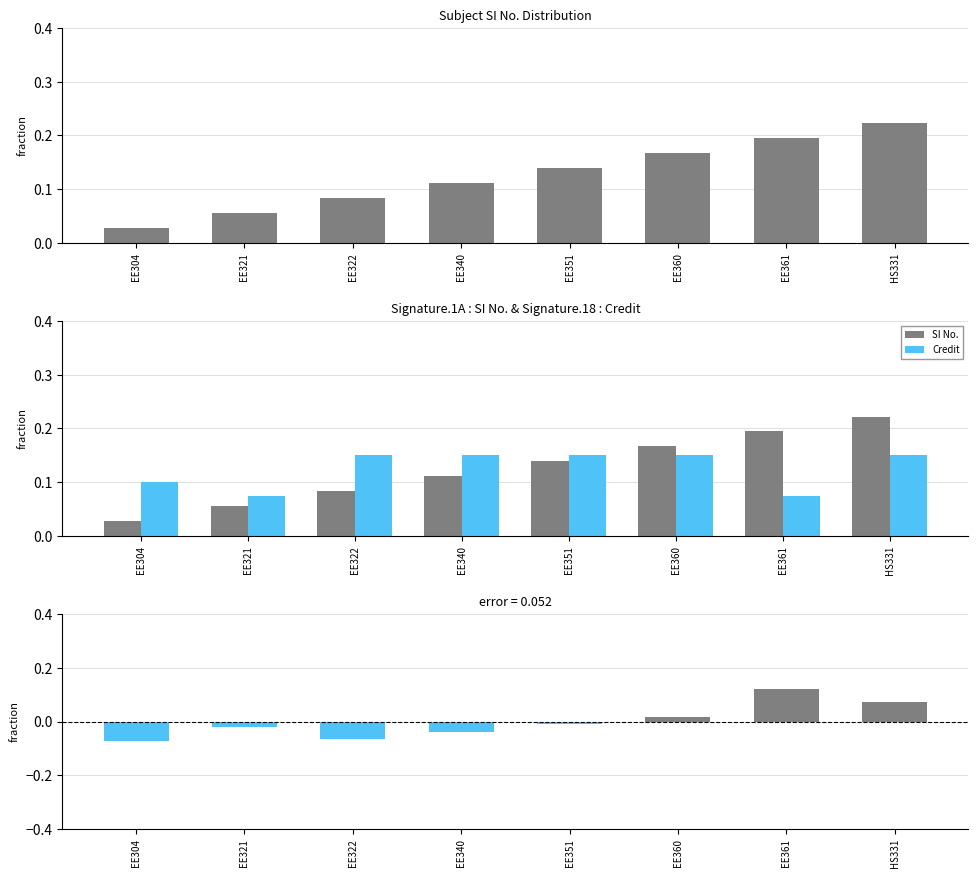

Between EE321 and EE304, which is larger?

EE321